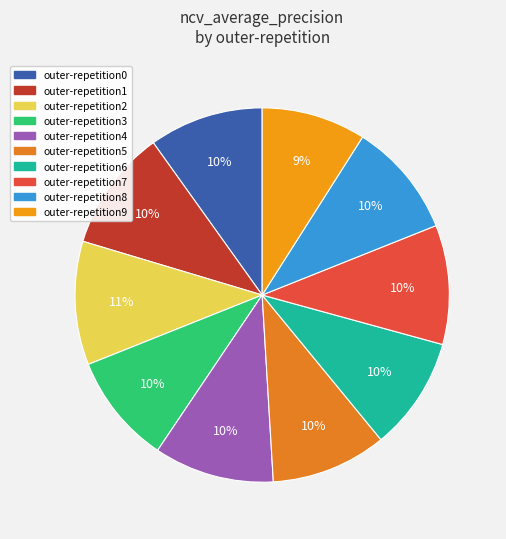

What is the smallest slice in the pie chart?

outer-repetition9